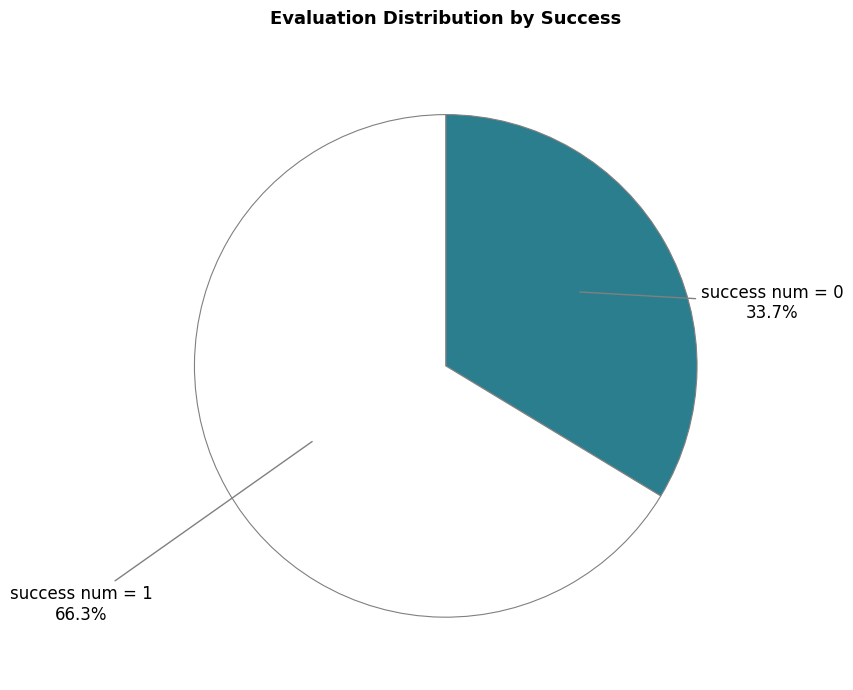

What is the ratio of the value at success num = 1 to the value at success num = 0?

2.0